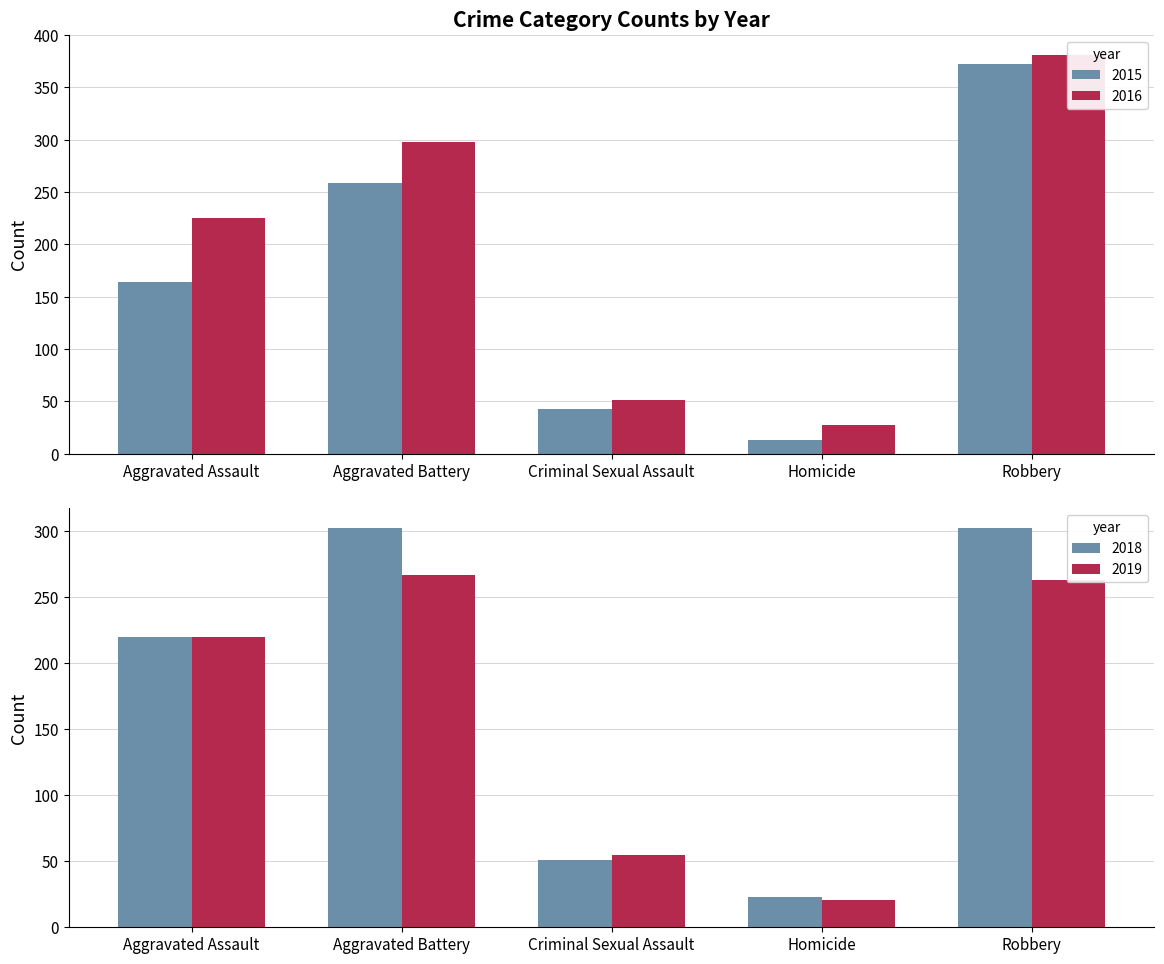

At Aggravated Assault, list the series in order from largest to smallest.

2016, 2017, 2018, 2015